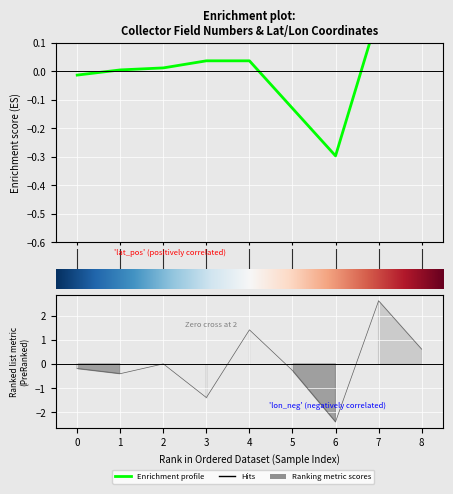

How many lines are shown in the chart?

1